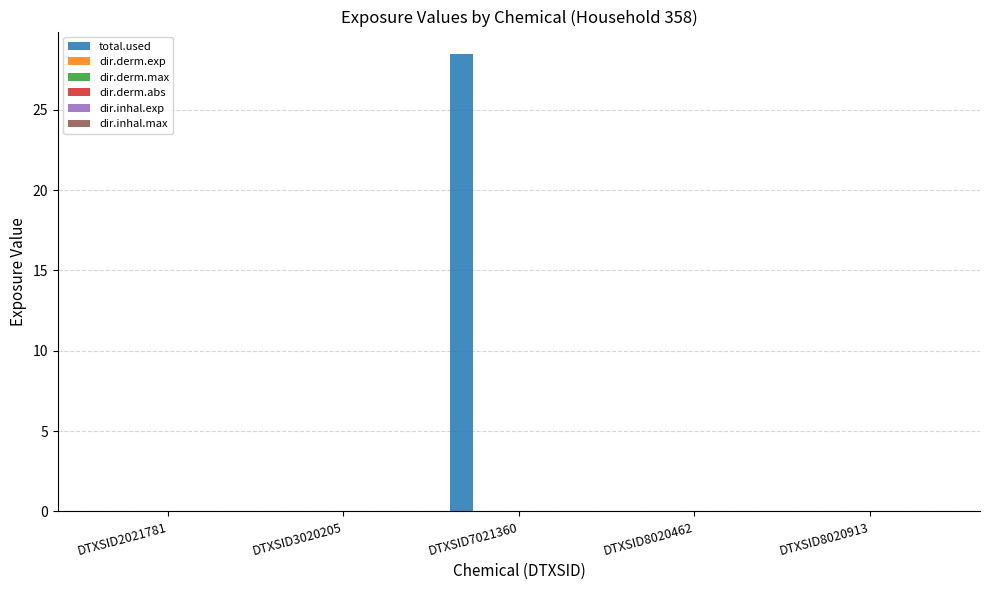

The value of total.used at DTXSID8020462 is 11.1. True or false?

False